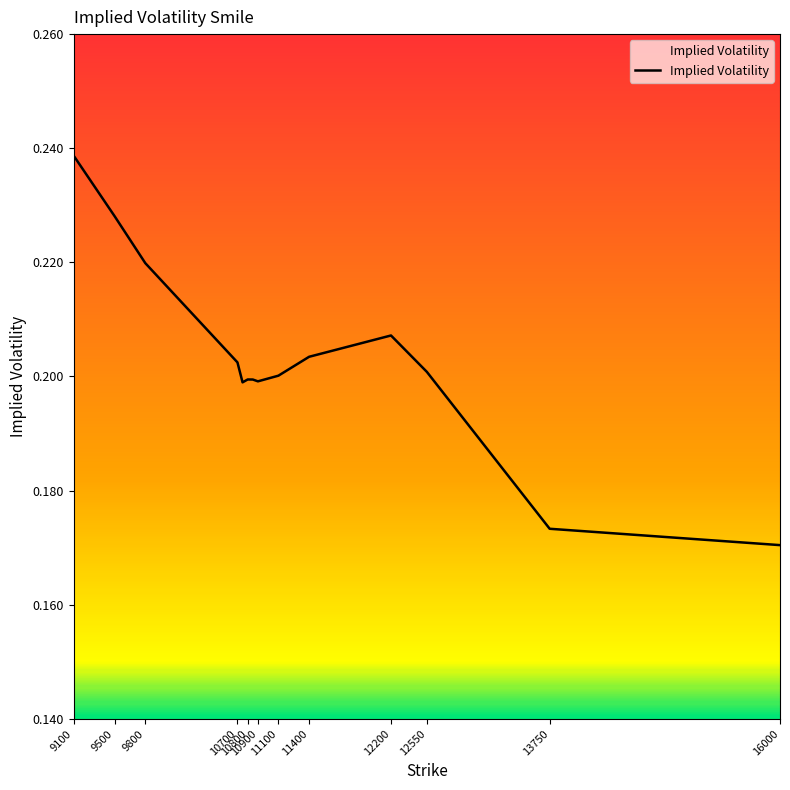

At which label is the value closest to 0?

16000